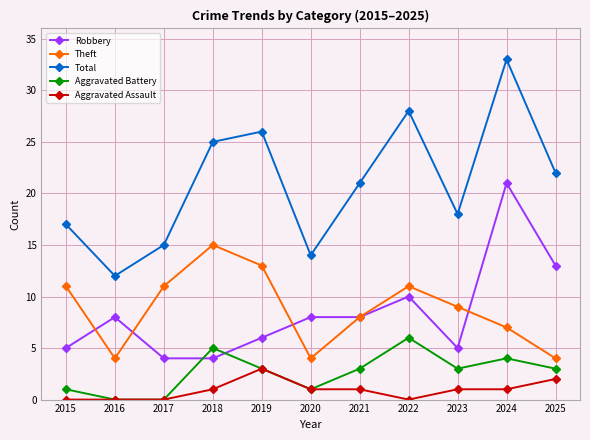

The Total series shows 16 at 2022. True or false?

False